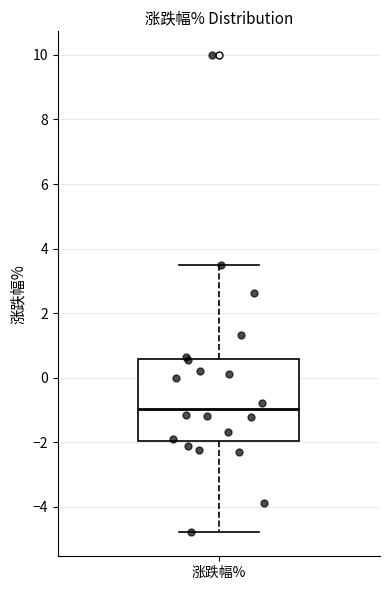

Transcribe this box plot: give where the median line is, the range the box spans, and where the two whiskers end, as read against the y-axis. The values are not printed on the chart, so give them approximately, as read against the axis.

median -1.0, box -2.0 to 0.6, whiskers -4.8 to 3.4